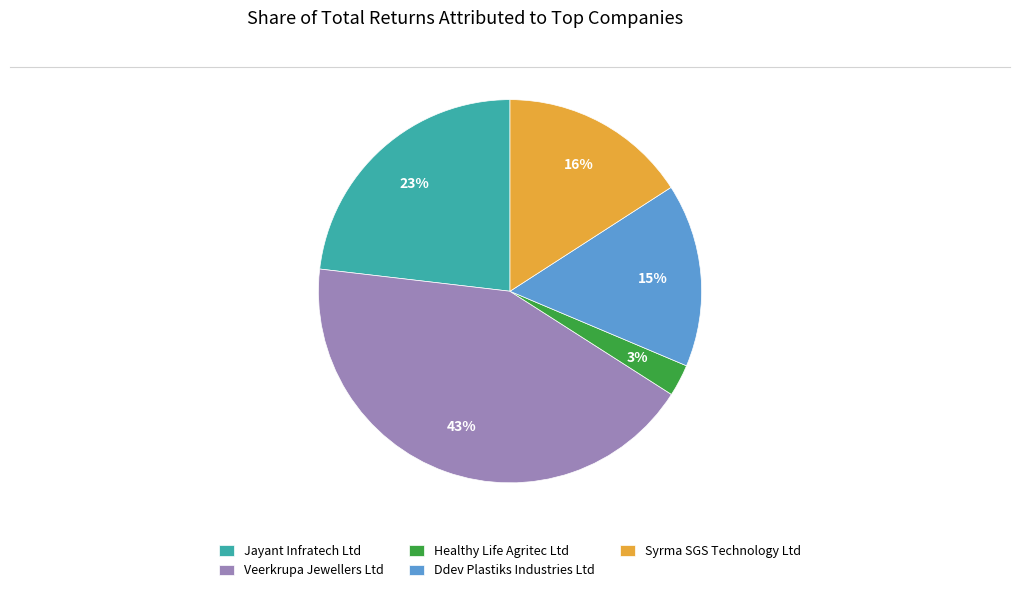

What is the largest slice in the pie chart?

Veerkrupa Jewellers Ltd